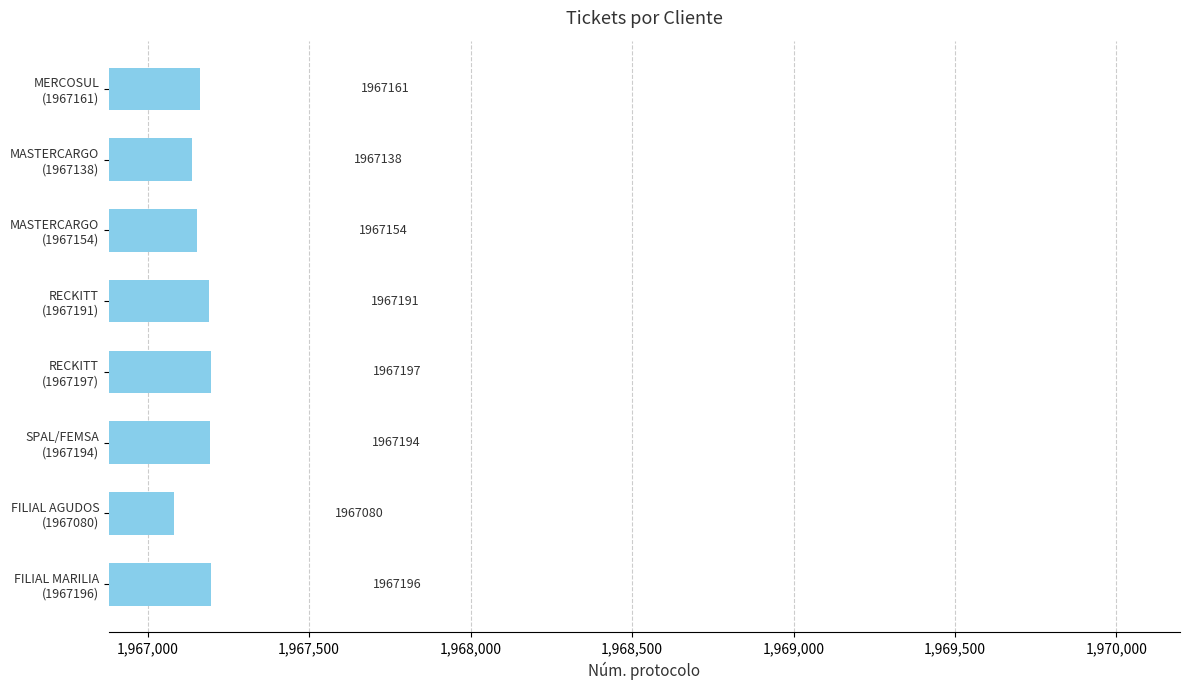

At which label is the value closest to 1967138?

MASTERCARGO
(1967138)